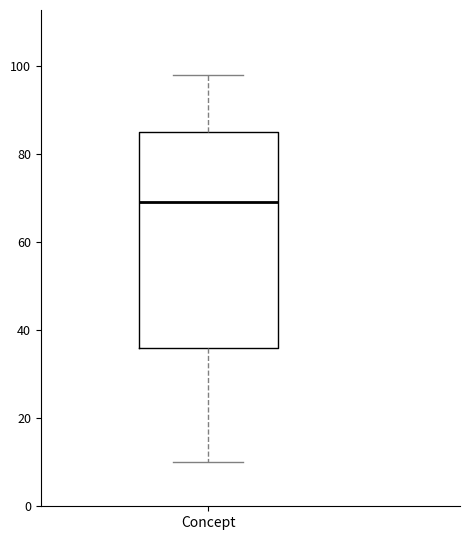

Where does the upper whisker of the box for Concept end on the y-axis? The values are not printed on the chart, so give them approximately, as read against the axis.

98